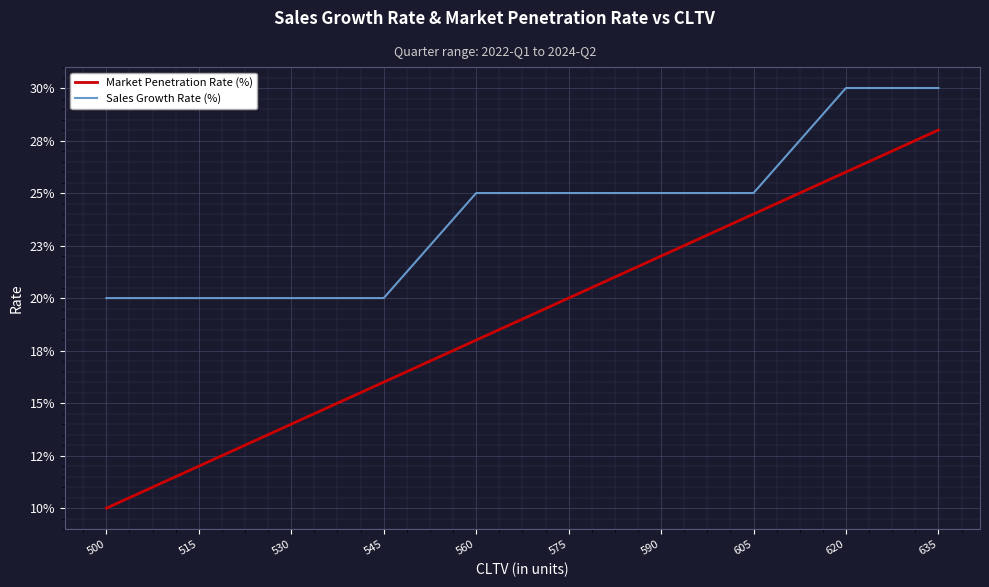

True or false: Sales Growth Rate (%) and Market Penetration Rate (%) cross at least once.

False